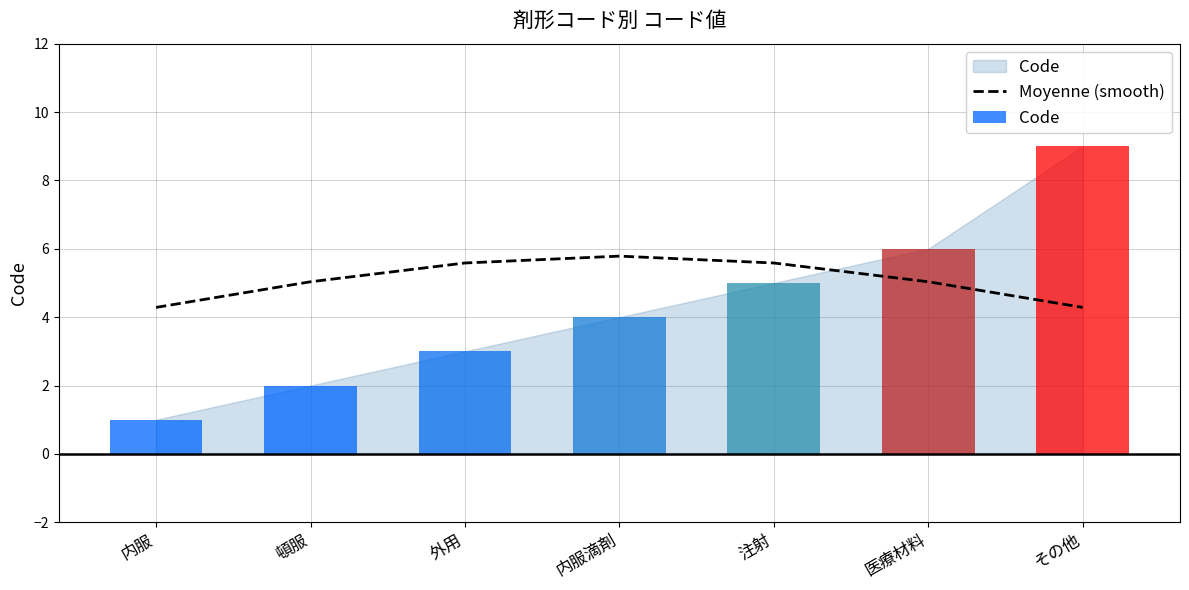

How many categories are shown in the chart?

7